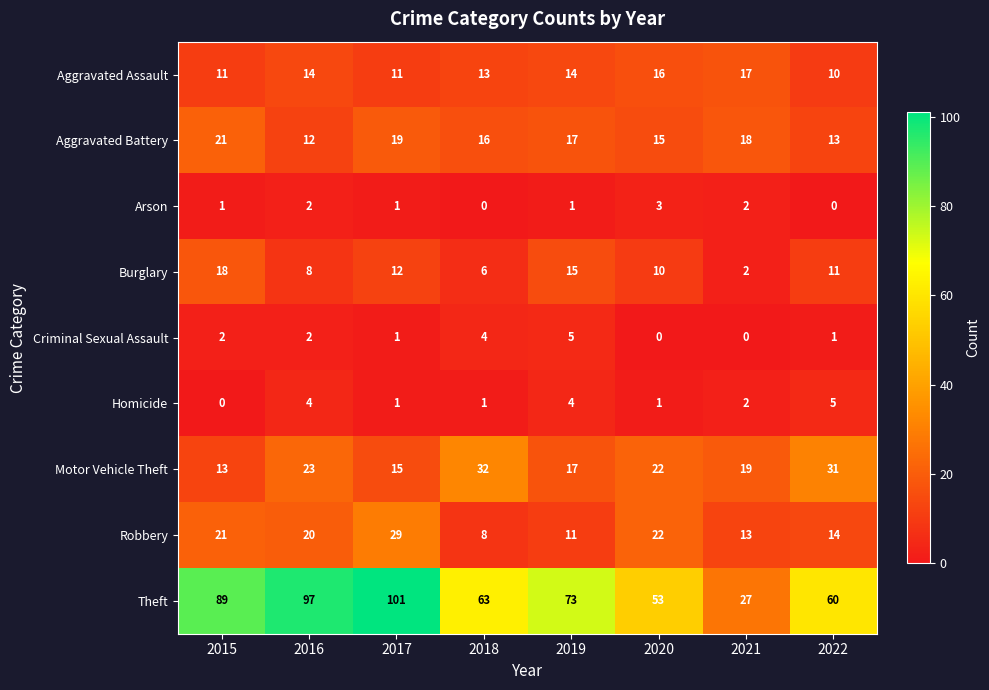

Between 2016 and 2018, which series saw the biggest shift?

Theft